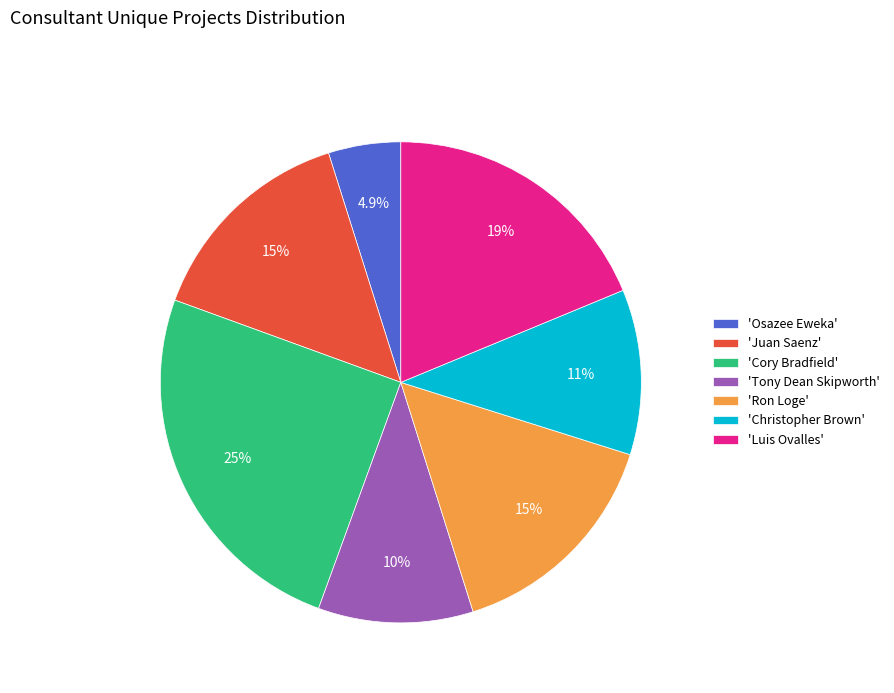

Does 'Cory Bradfield' represent more than half of the total?

No